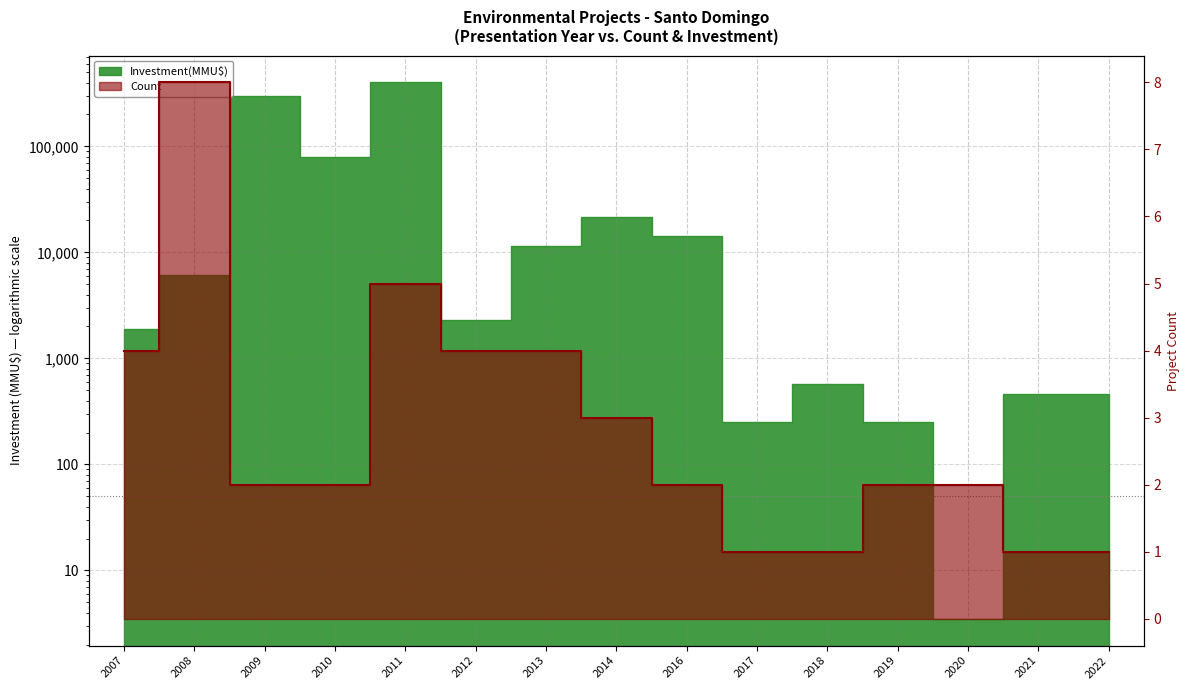

At which category does the data reach its first local peak?

2008